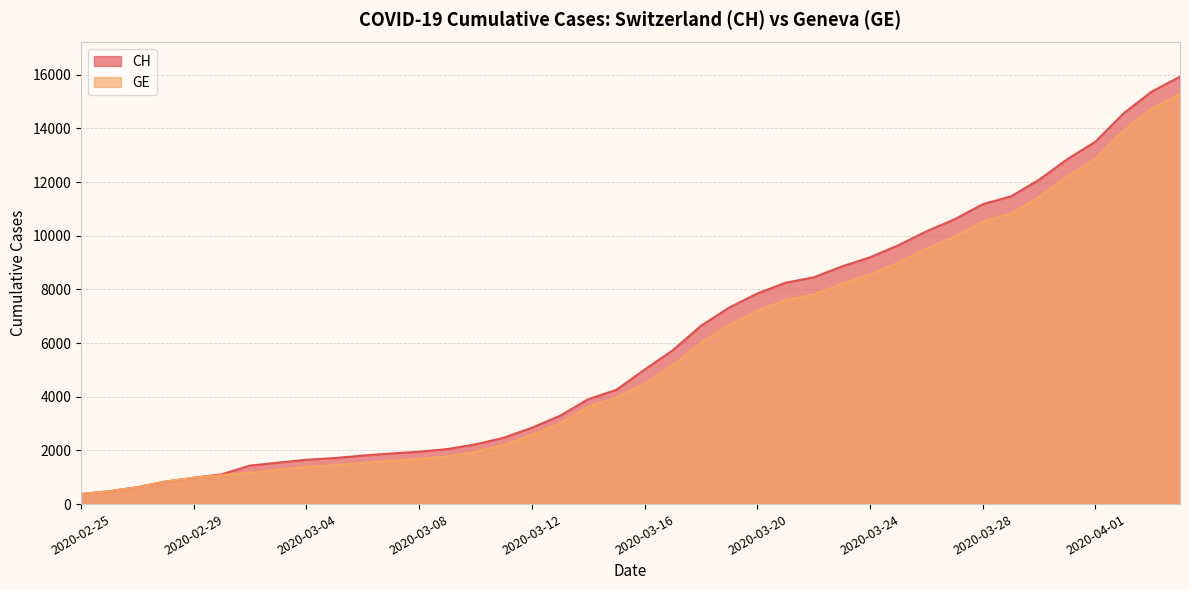

What value does the CH series have at 2020-04-02, to the nearest 50?

14550